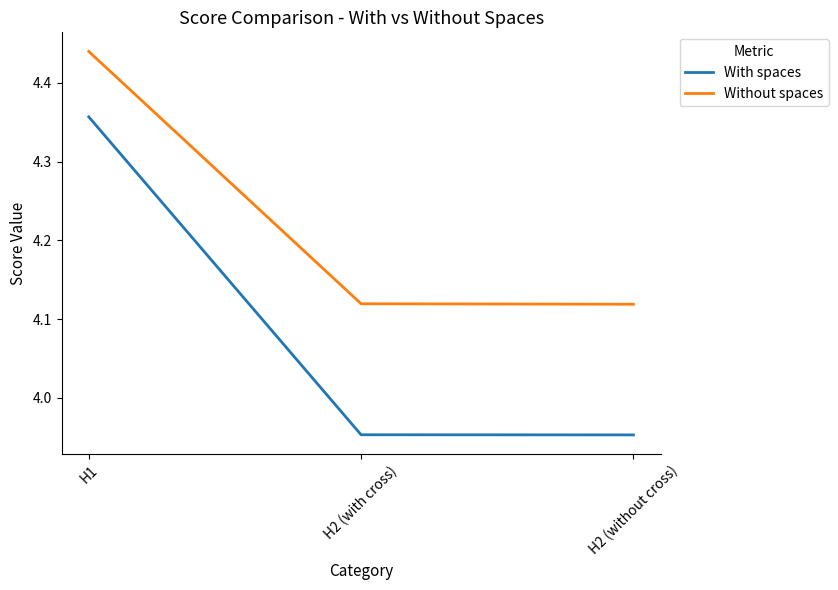

Which series has the largest total across all categories?

Without spaces